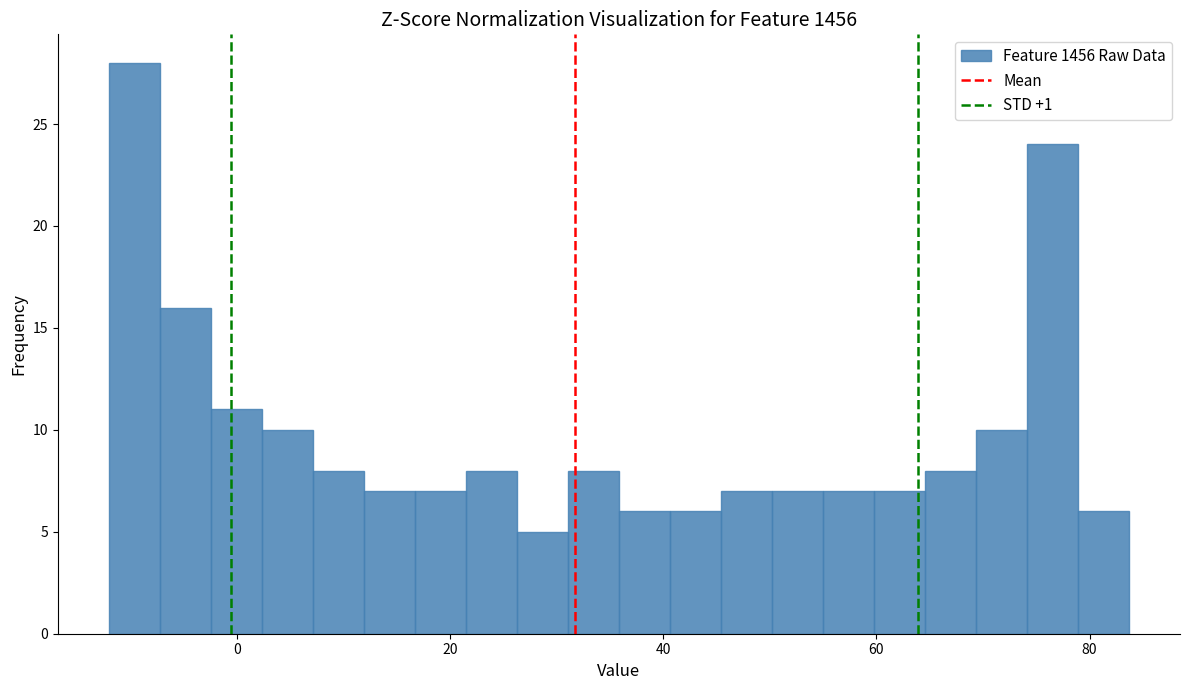

Around what value on the x-axis is the tallest bar? Give the approximate position of its centre, as read against the axis.

-10